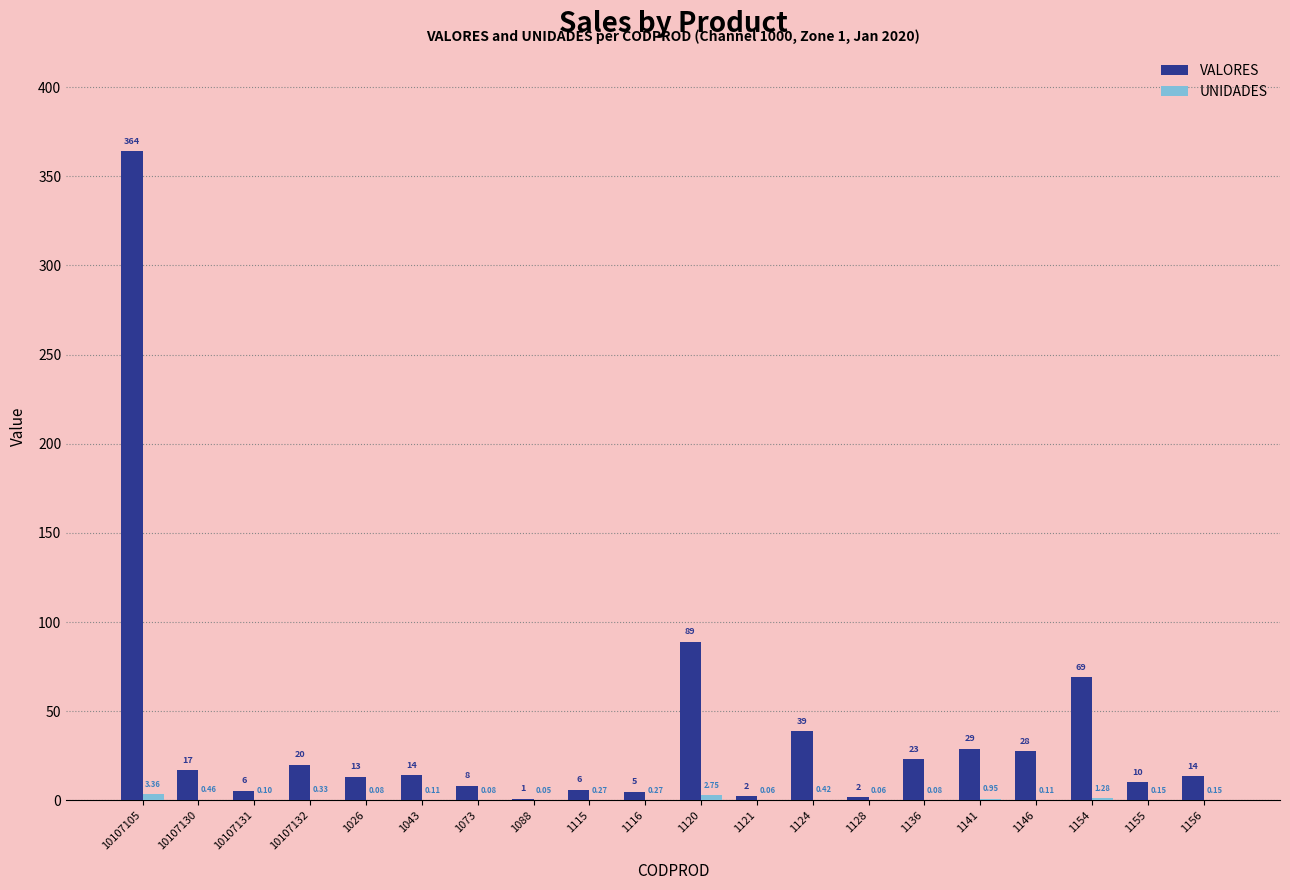

Which label corresponds to the largest value in the chart?

10107105